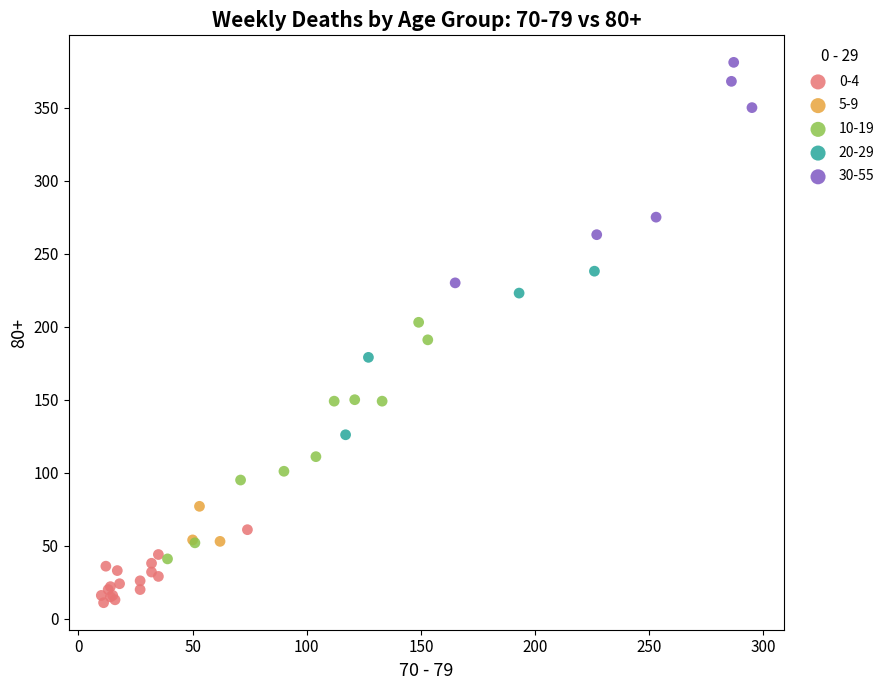

Which series contains the highest Y value?

30-55